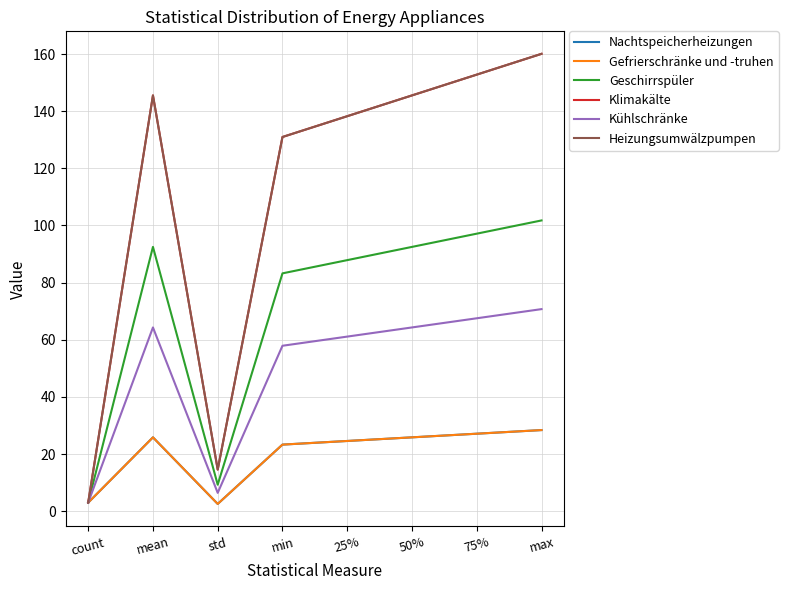

In Kühlschränke, how many points are lower than both neighbors (excluding endpoints)?

1